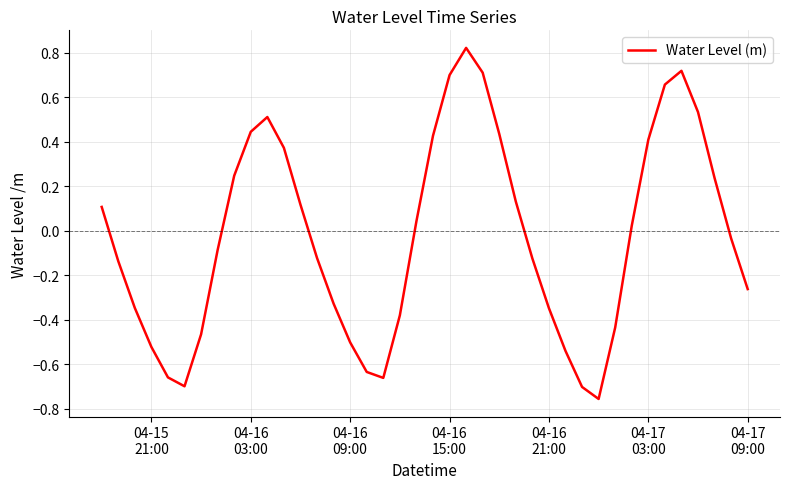

What is the difference between the maximum and minimum values?

1.6